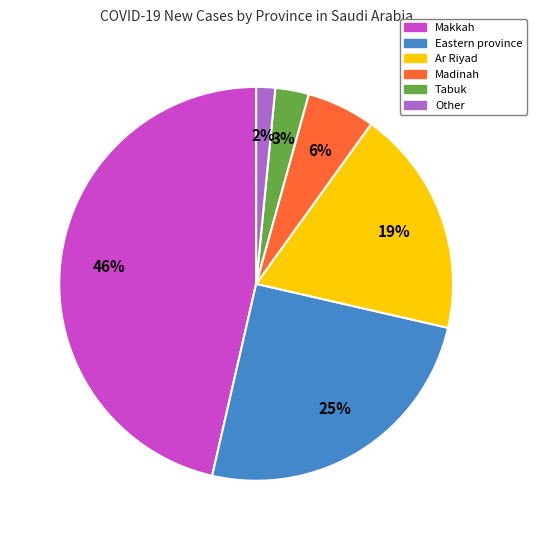

Does any single category account for the majority?

No